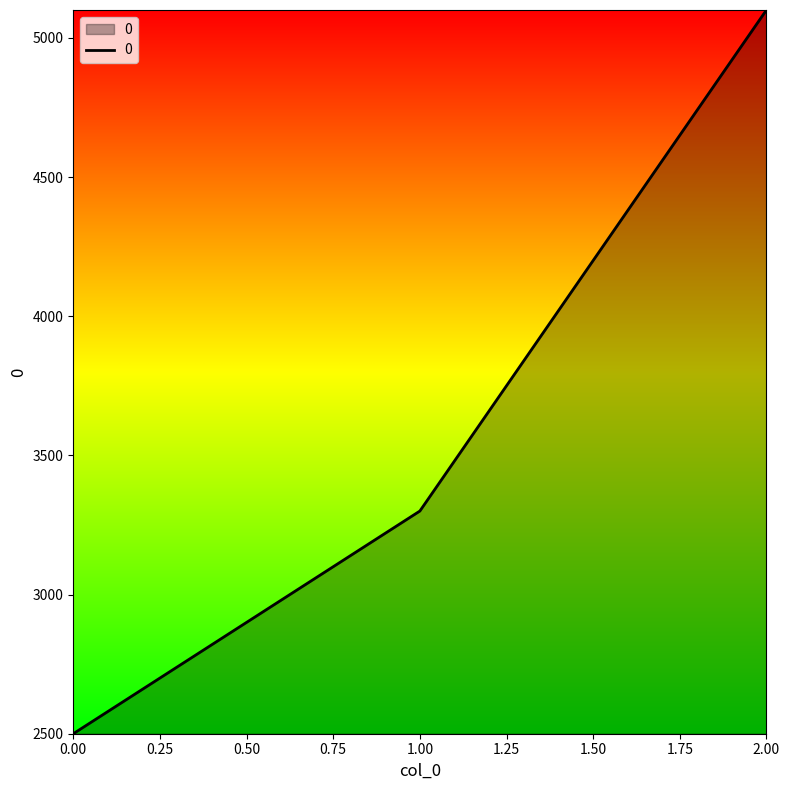

List the labels in order of value, largest first.

2.00, 1.00, 0.00